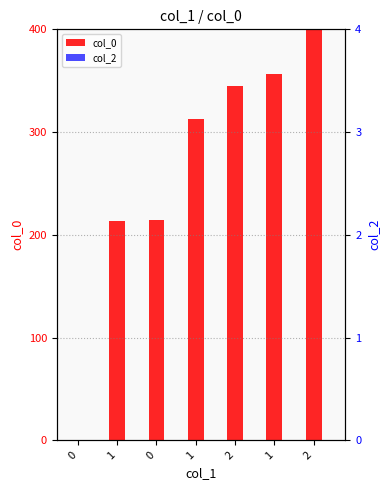

List the series in order of their peak value, lowest first.

col_2, col_0